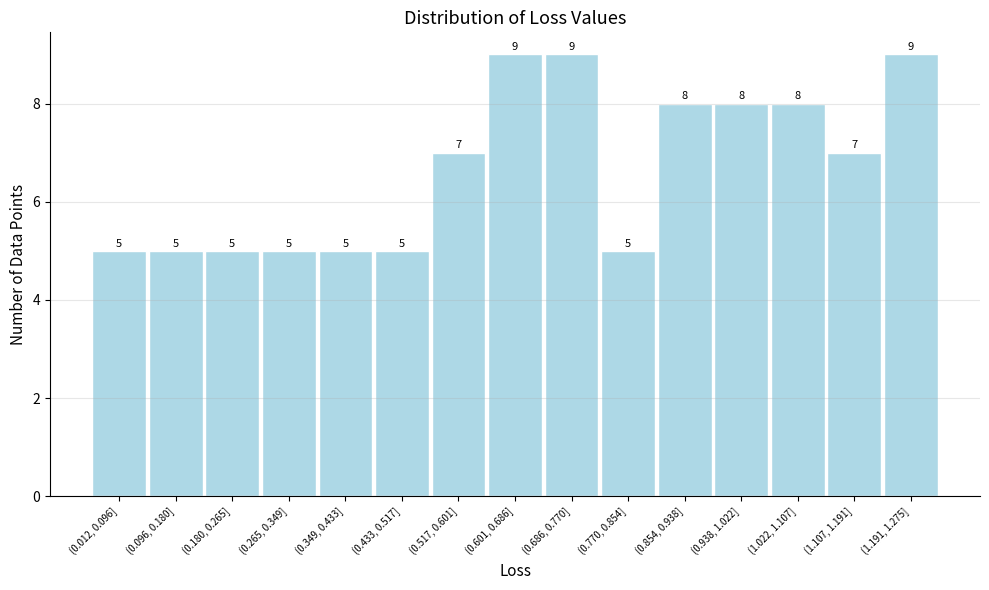

Reading left to right, list all the values displayed in this chart.

(0.012, 0.096]=5	(0.096, 0.180]=5	(0.180, 0.265]=5	(0.265, 0.349]=5	(0.349, 0.433]=5	(0.433, 0.517]=5	(0.517, 0.601]=7	(0.601, 0.686]=9	(0.686, 0.770]=9	(0.770, 0.854]=5	(0.854, 0.938]=8	(0.938, 1.022]=8	(1.022, 1.107]=8	(1.107, 1.191]=7	(1.191, 1.275]=9